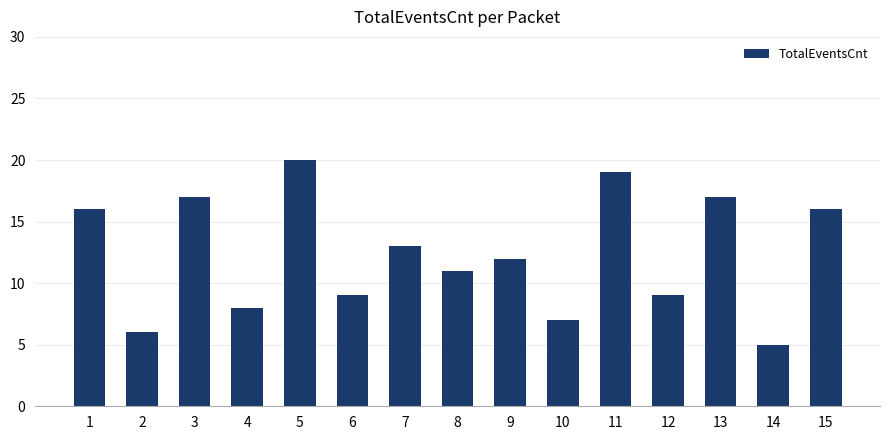

At which label does the data first exceed 12?

1